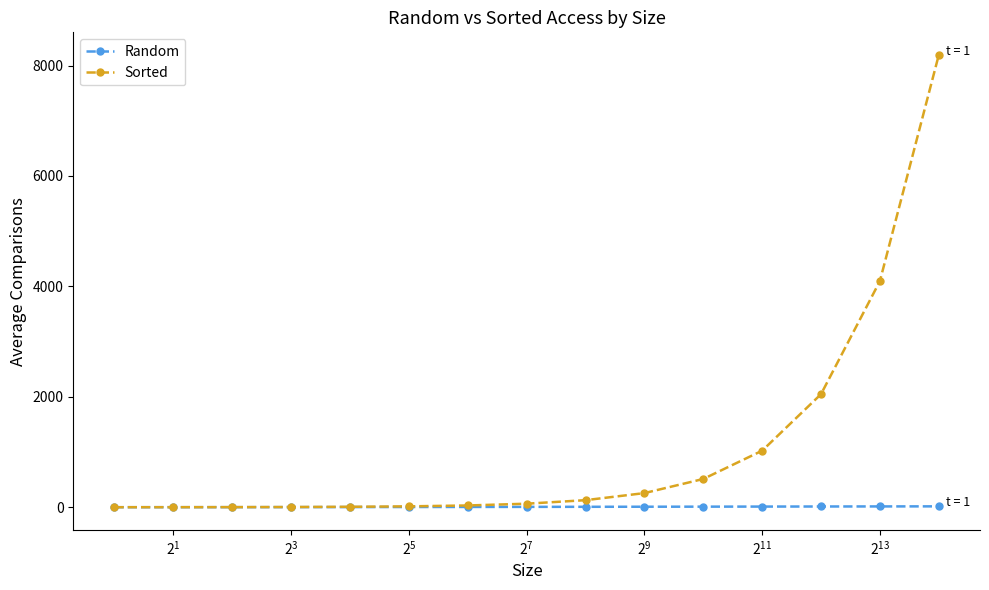

Rank the series by their maximum value, from lowest to highest.

Random, Sorted